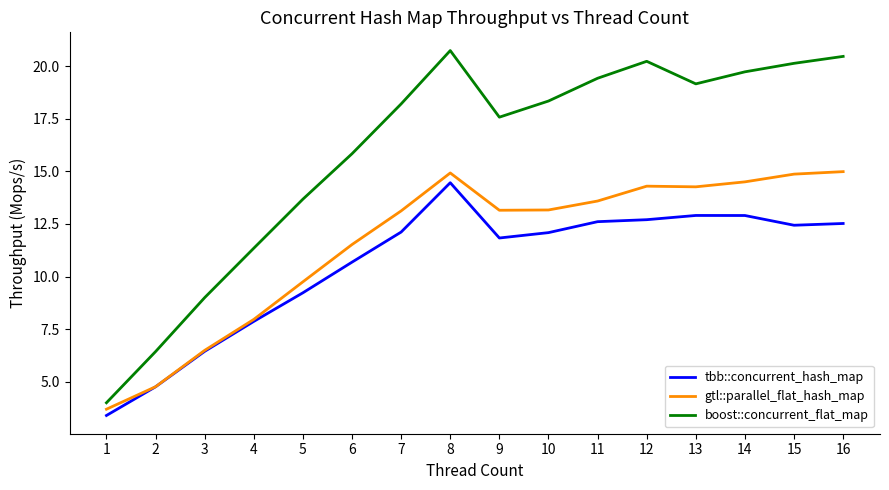

How many values in the gtl::parallel_flat_hash_map series exceed 13?

10